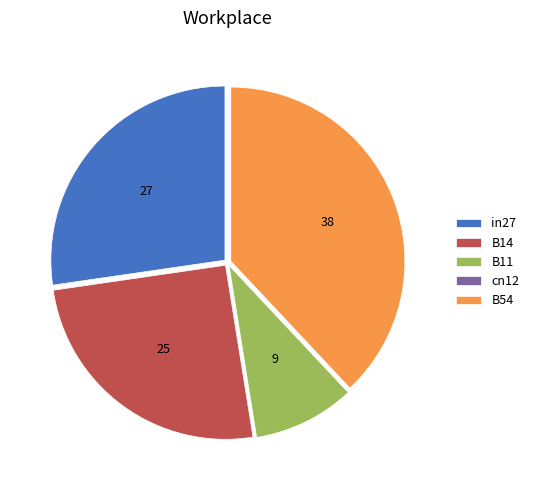

The B11 slice represents 23% of the pie. True or false?

False